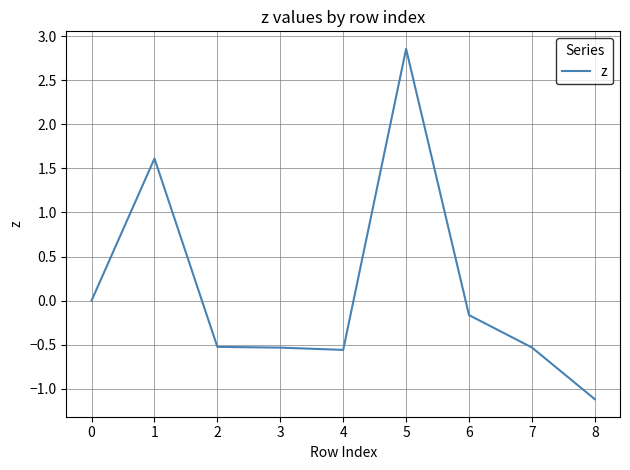

At which label is the value closest to 0?

0